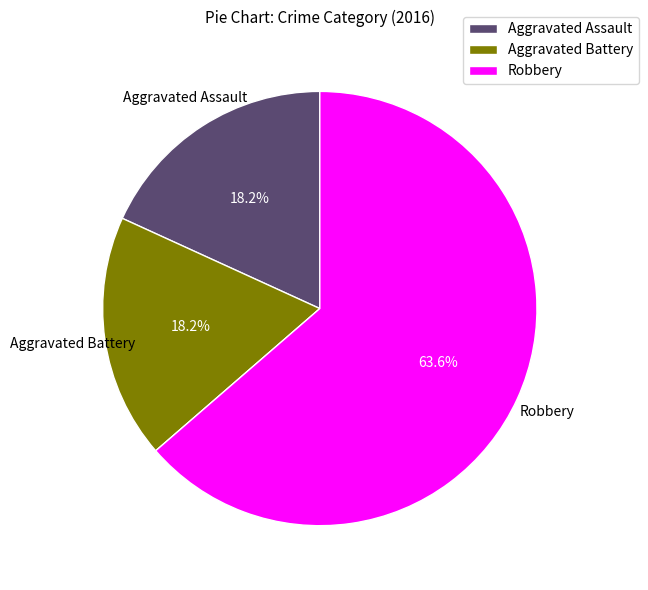

Between Aggravated Battery and Robbery, which is larger?

Robbery